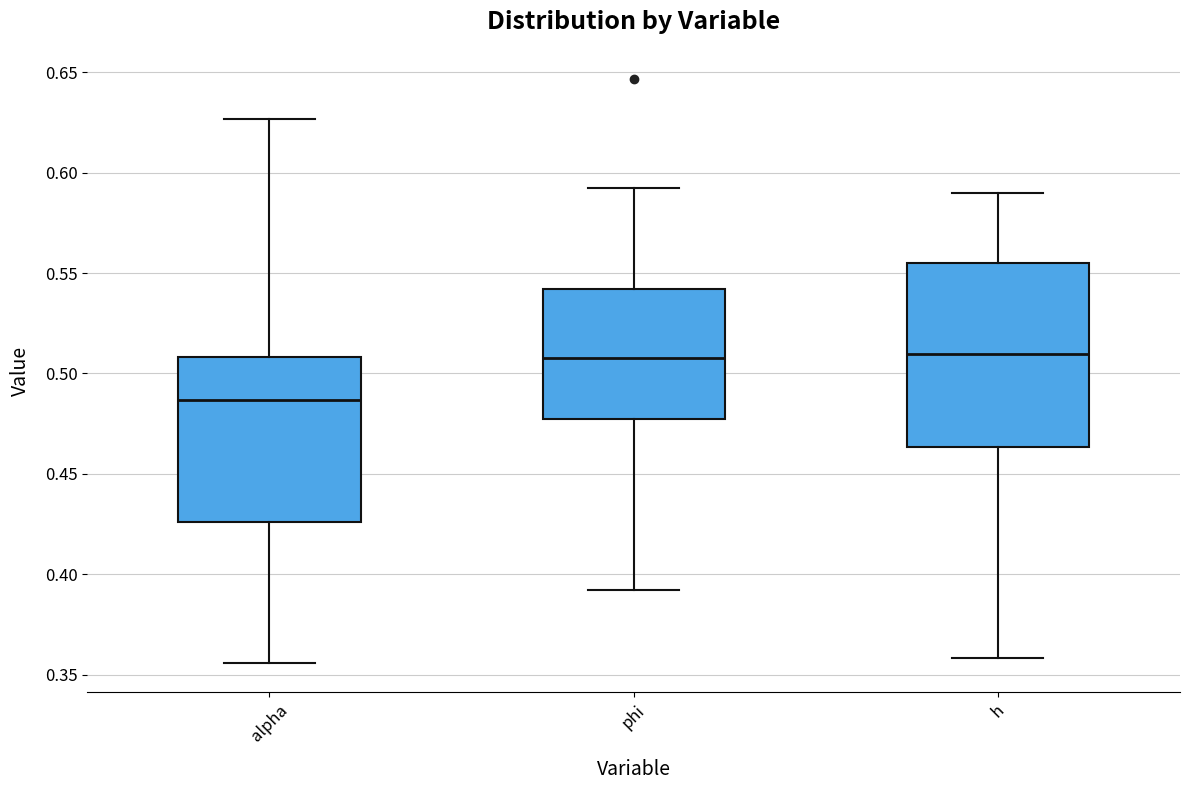

Comparing the boxes themselves (not the whiskers), which one is the tallest?

h